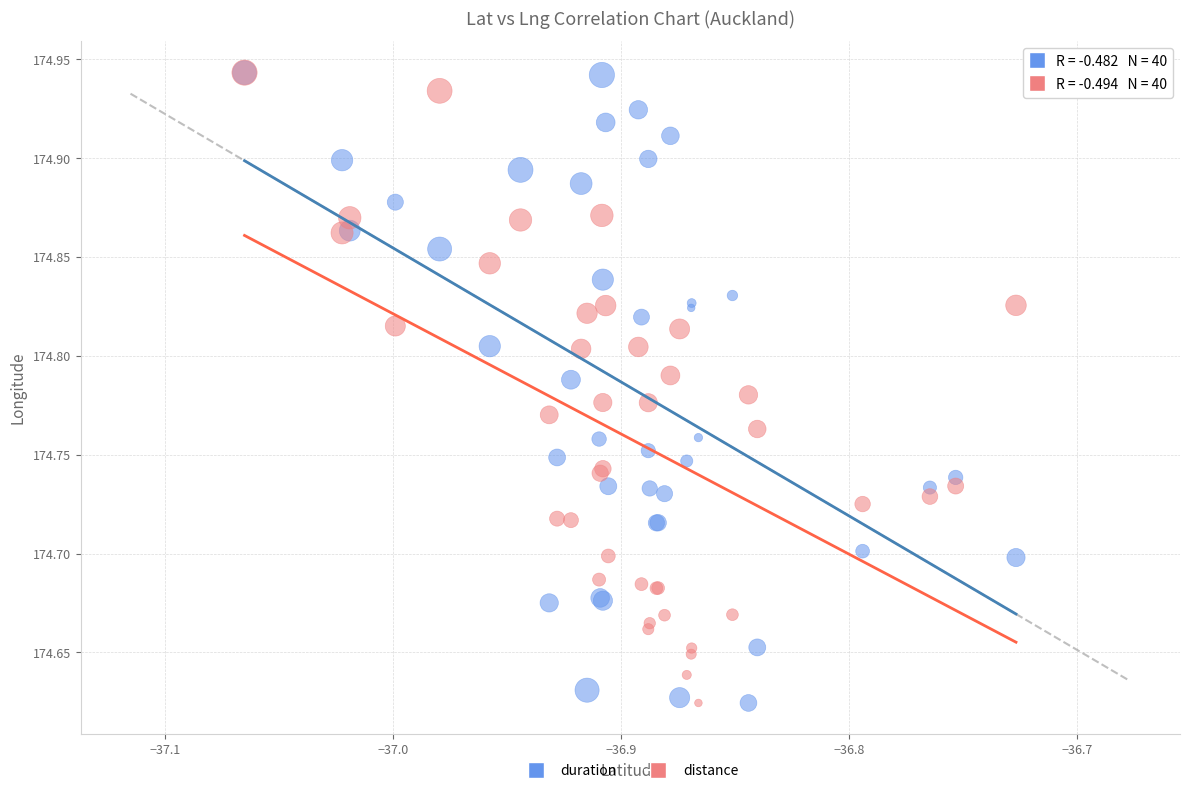

What are all the series names shown in the legend?

duration, distance